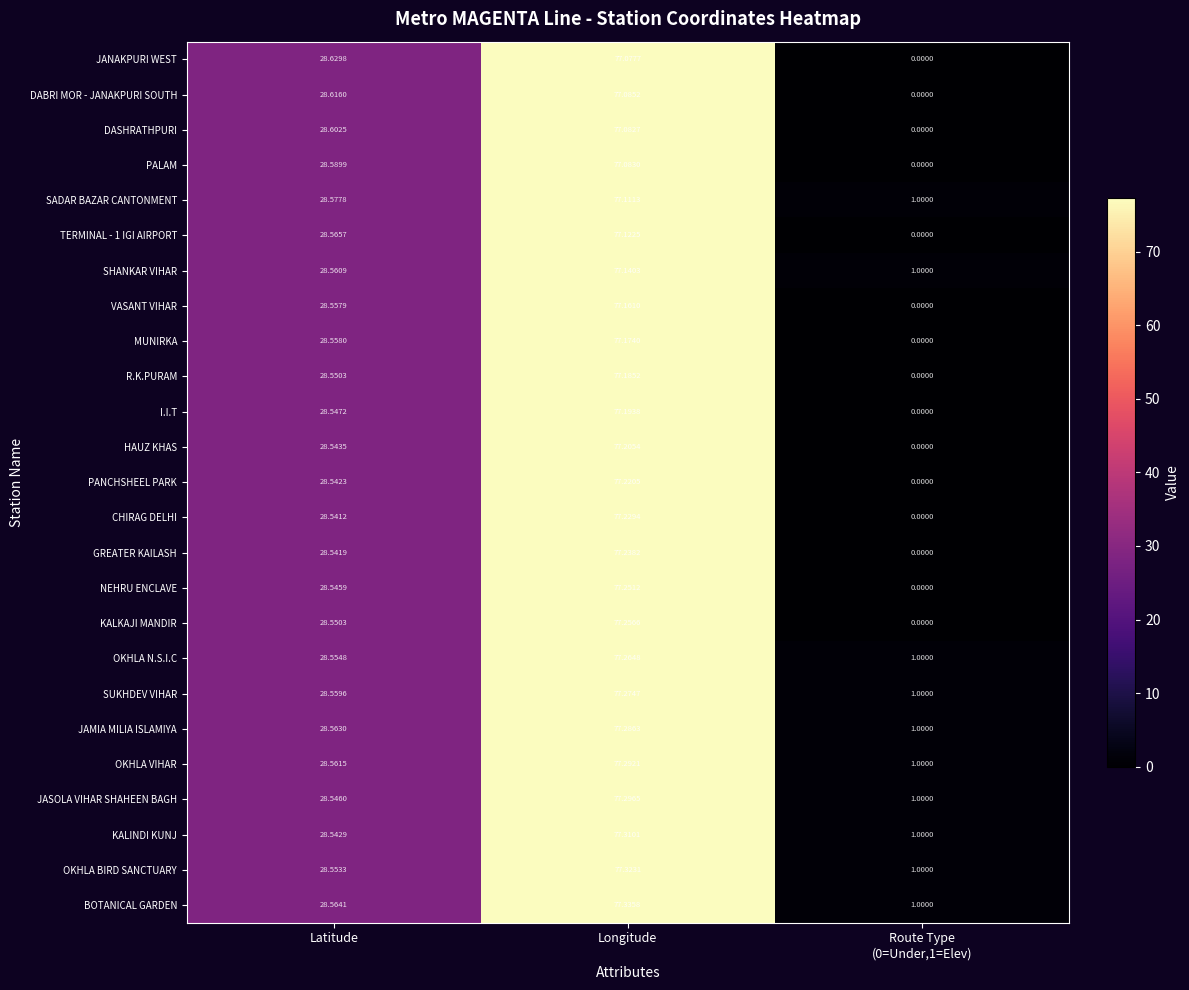

Where is JASOLA VIHAR SHAHEEN BAGH nearest to the value 39?

Latitude